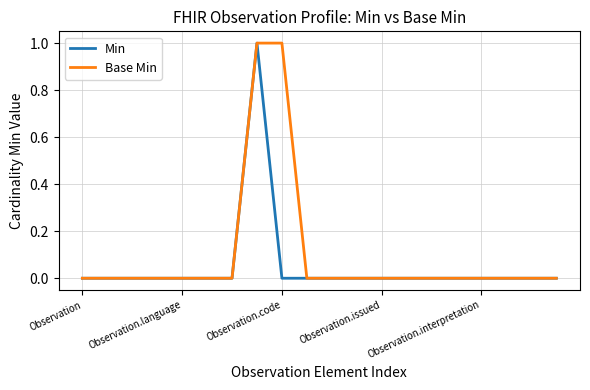

Which series has the largest total across all categories?

Base Min